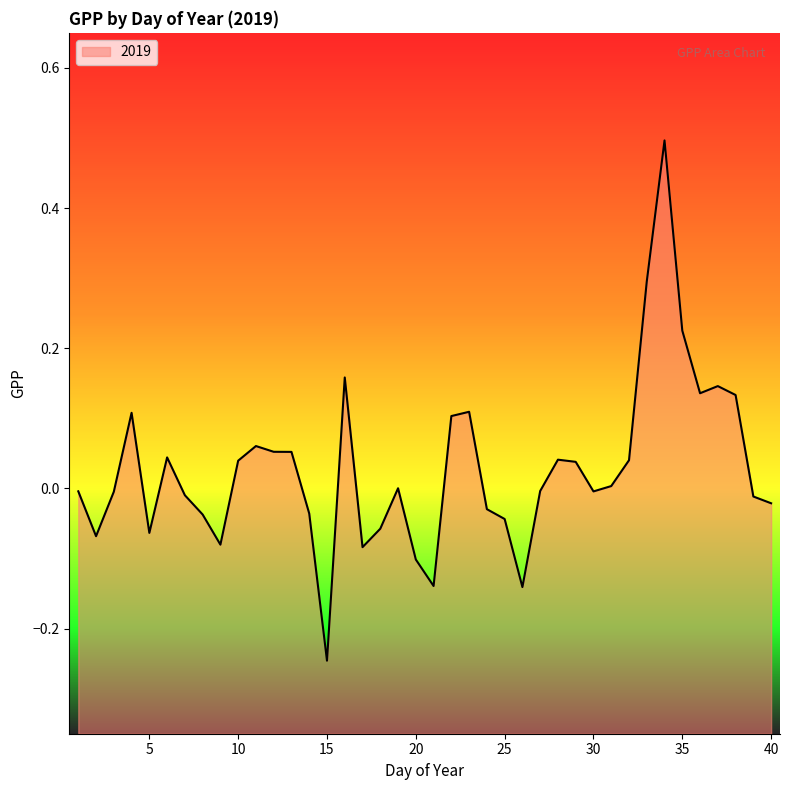

What is the sum of the values at 9 and 39?

-0.1